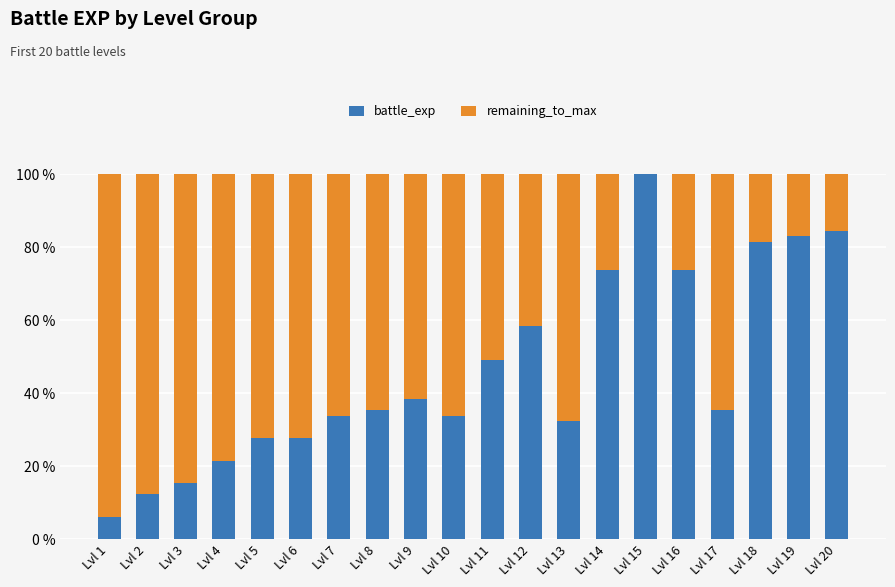

What is the highest value of the battle_exp series?

100.0